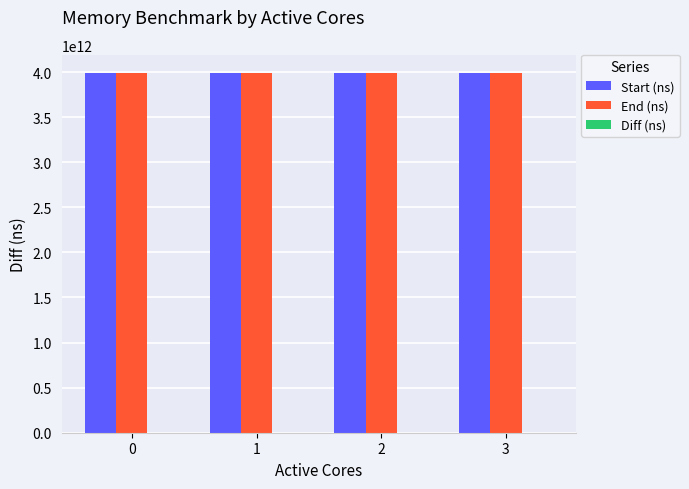

True or false: Start (ns) has a value of 6583997351308 at 0.

False